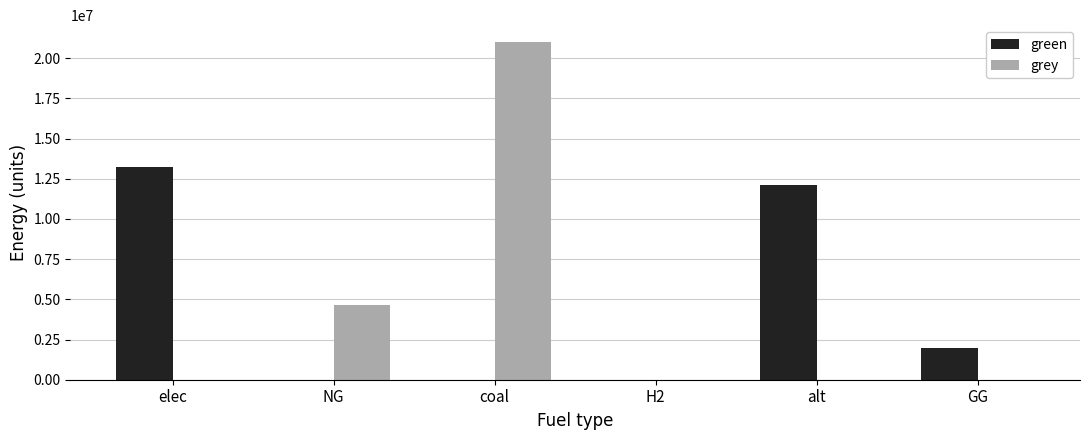

Is it true that green equals 21392198.3 at elec?

False